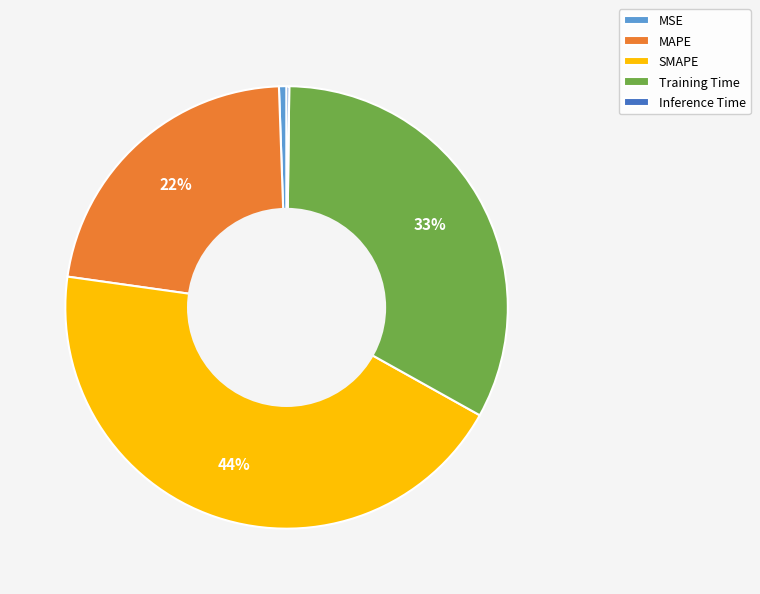

Which category has the biggest portion of the pie?

SMAPE